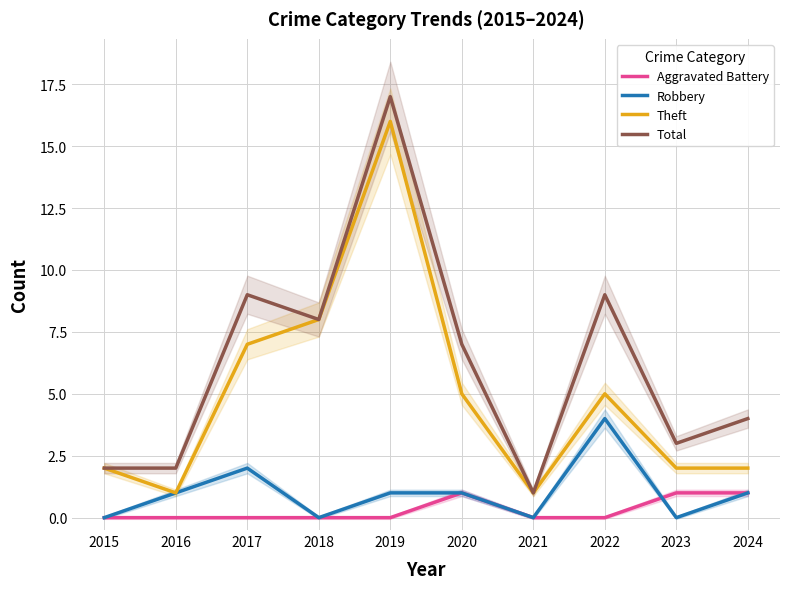

What is the difference between the highest and lowest values at 2020?

6